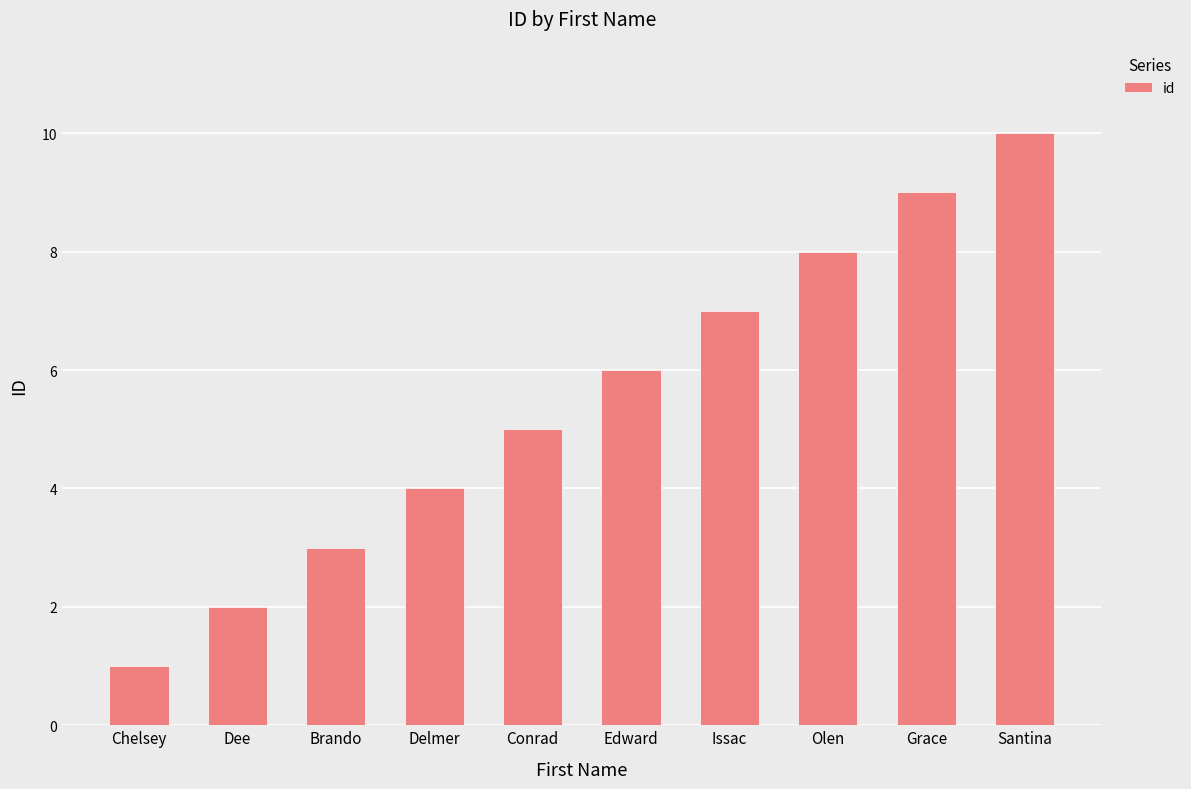

Rank the categories by value from lowest to highest.

Chelsey, Dee, Brando, Delmer, Conrad, Edward, Issac, Olen, Grace, Santina